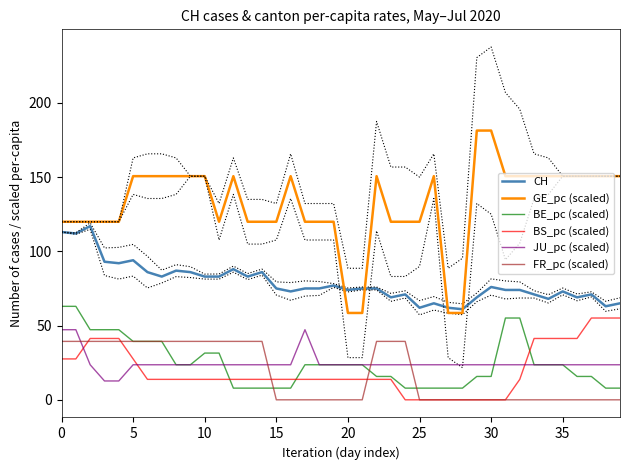

True or false: BS_pc (scaled) and GE_pc (scaled) intersect in this chart.

False